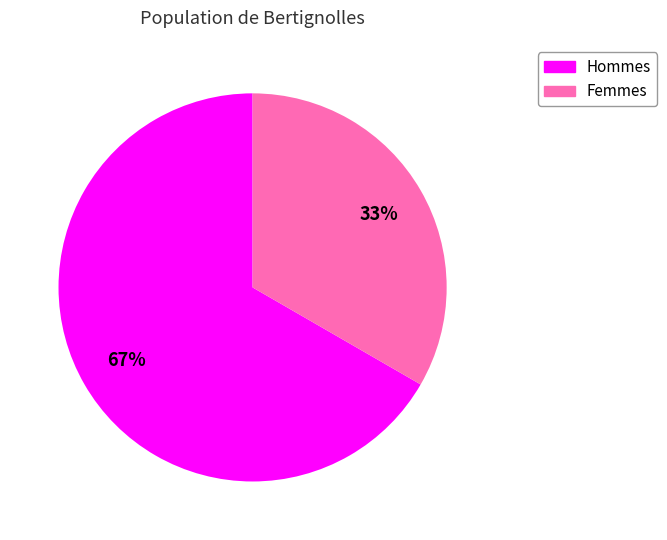

Is there a majority slice in this chart?

Yes